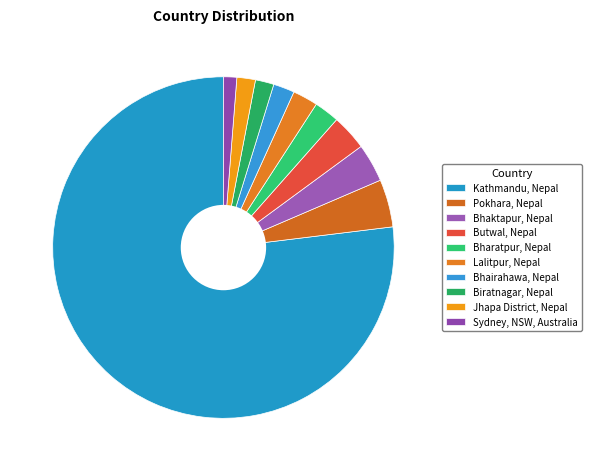

Count the number of slices in the pie.

10